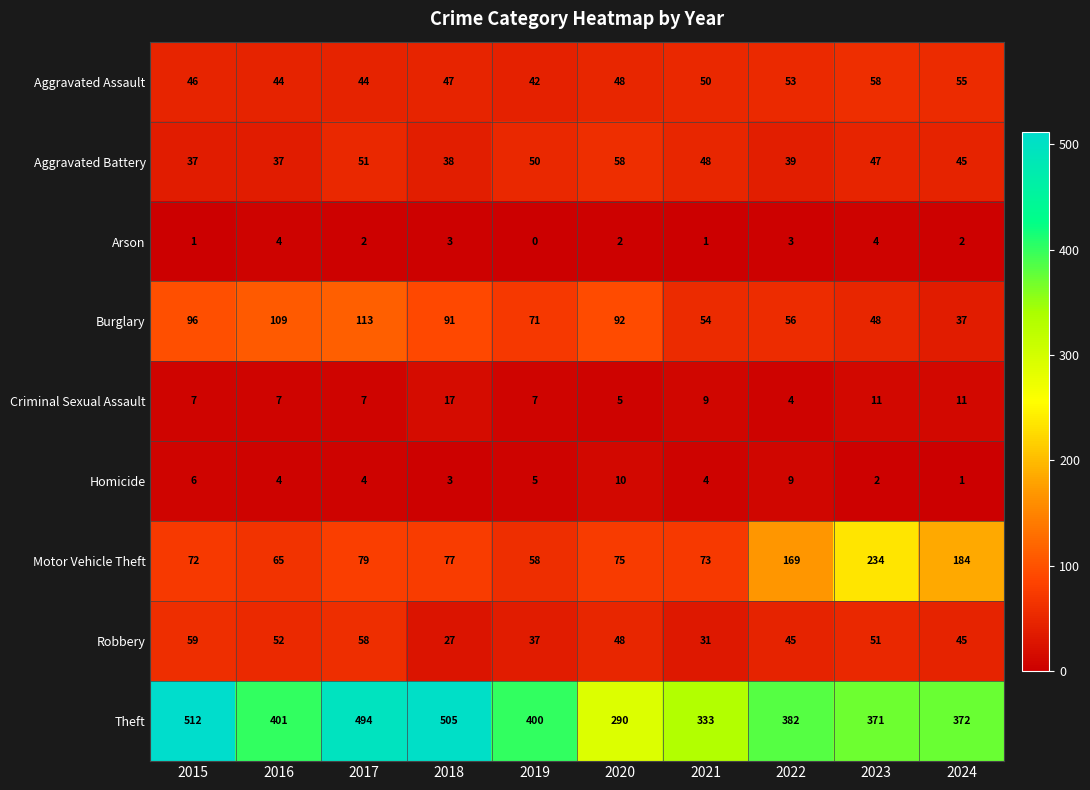

What is the difference between the second highest and second lowest values in the Theft series?

172